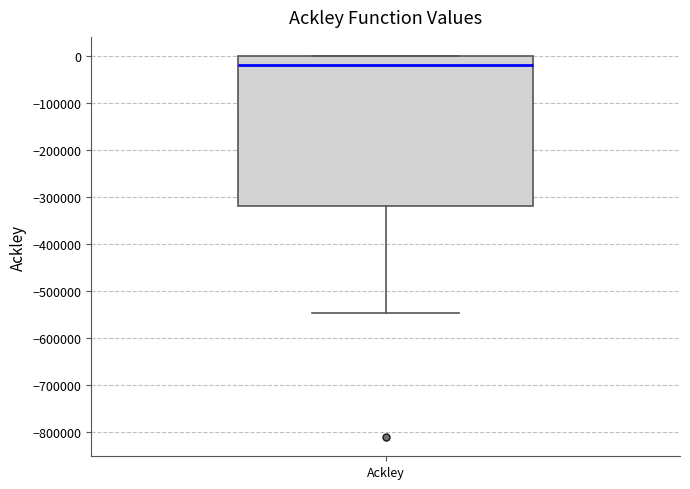

Read this box plot against the y-axis: the position of the median line, the range covered by the box, and the ends of both whiskers. The values are not printed on the chart, so give them approximately, as read against the axis.

median -20000, box -320000 to 0, whiskers -550000 to 0